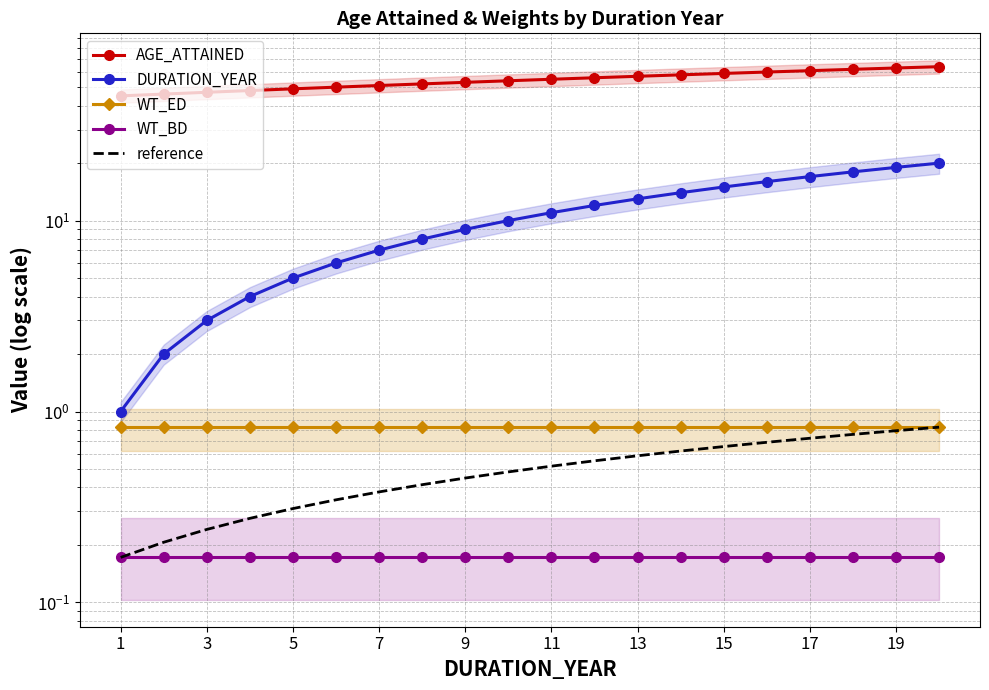

At which label does WT_ED reach its peak?

1